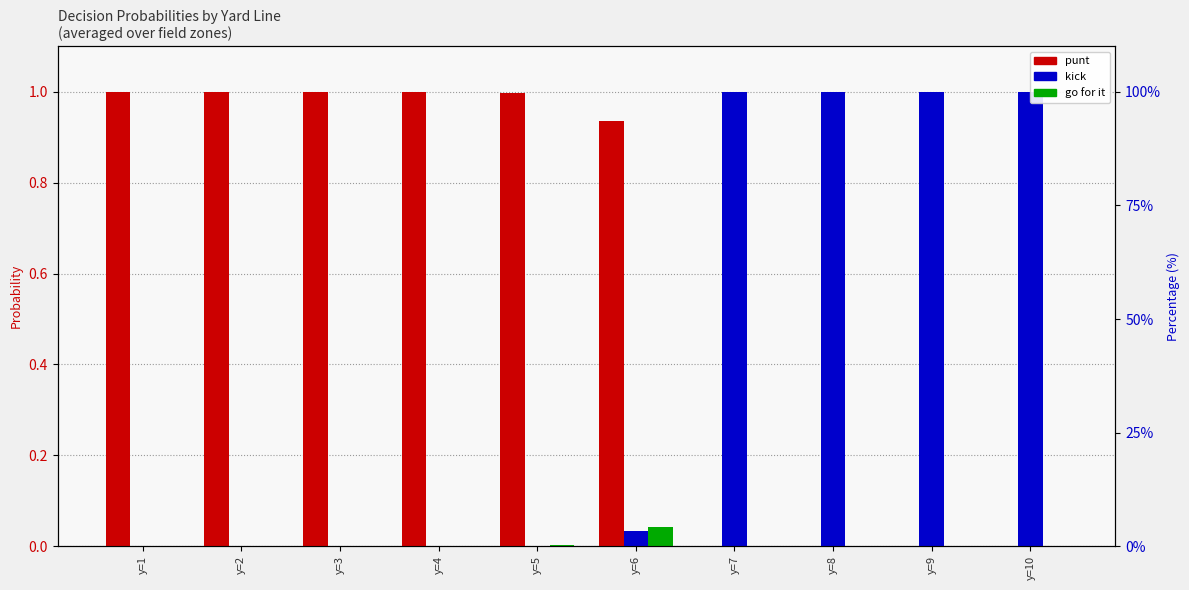

Which series has the widest spread of values?

punt